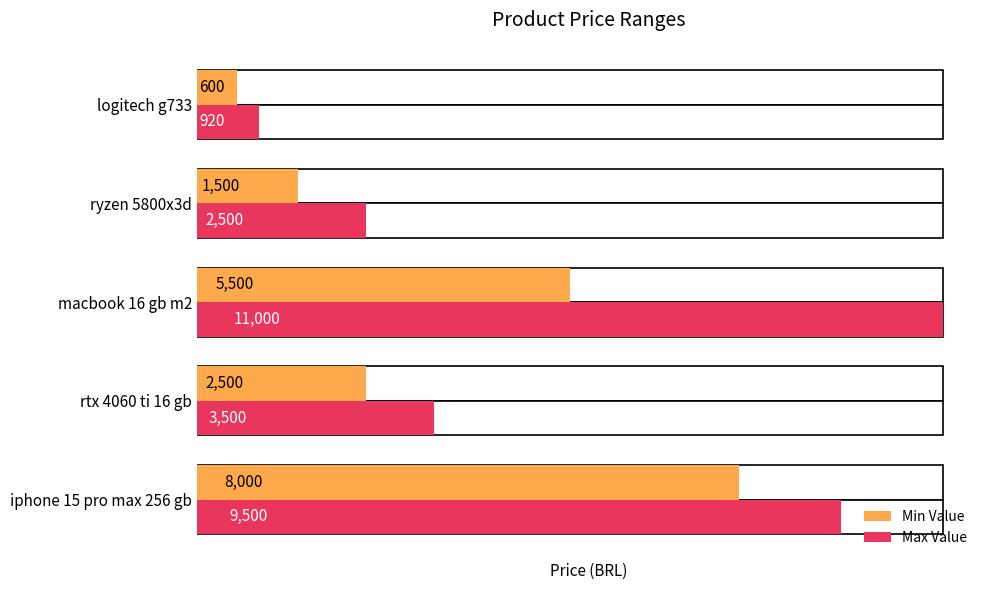

How many data points in Min Value are less than 2500?

2